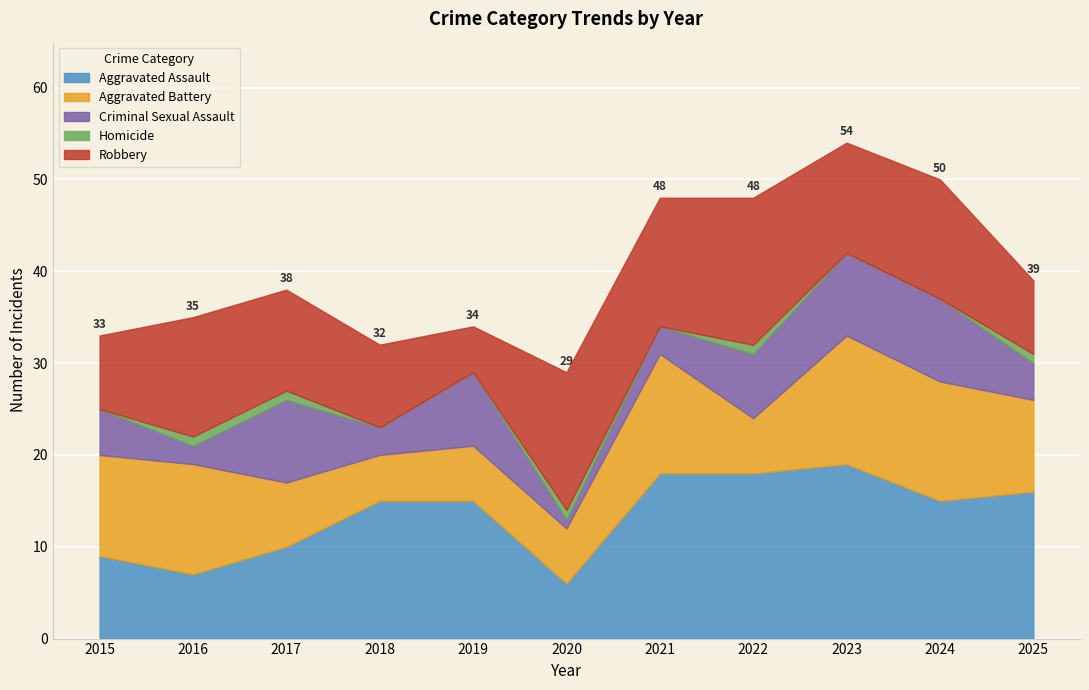

True or false: Aggravated Battery and Homicide intersect in this chart.

False